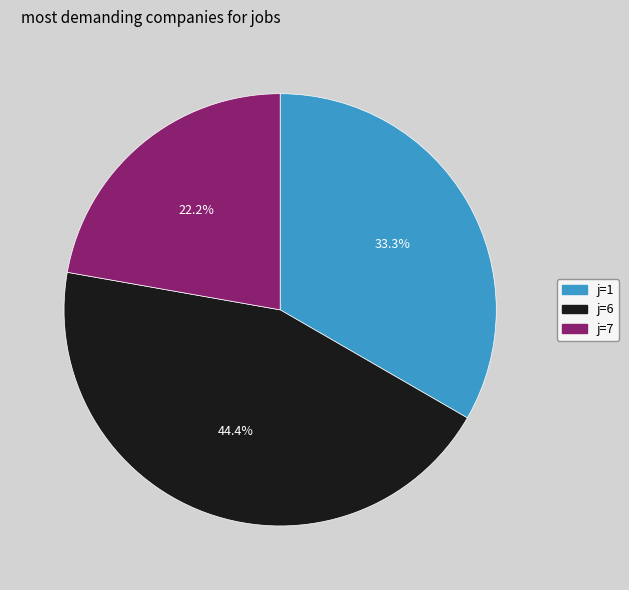

To the nearest percent, what is the difference between the largest and smallest slice percentages?

22%